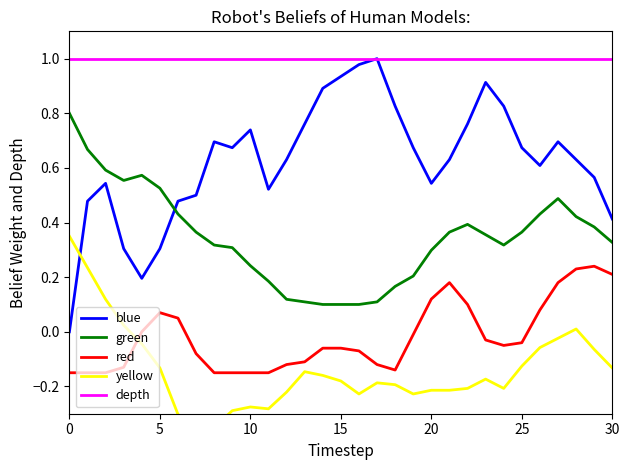

True or false: yellow has more than 0 interior local peaks.

True